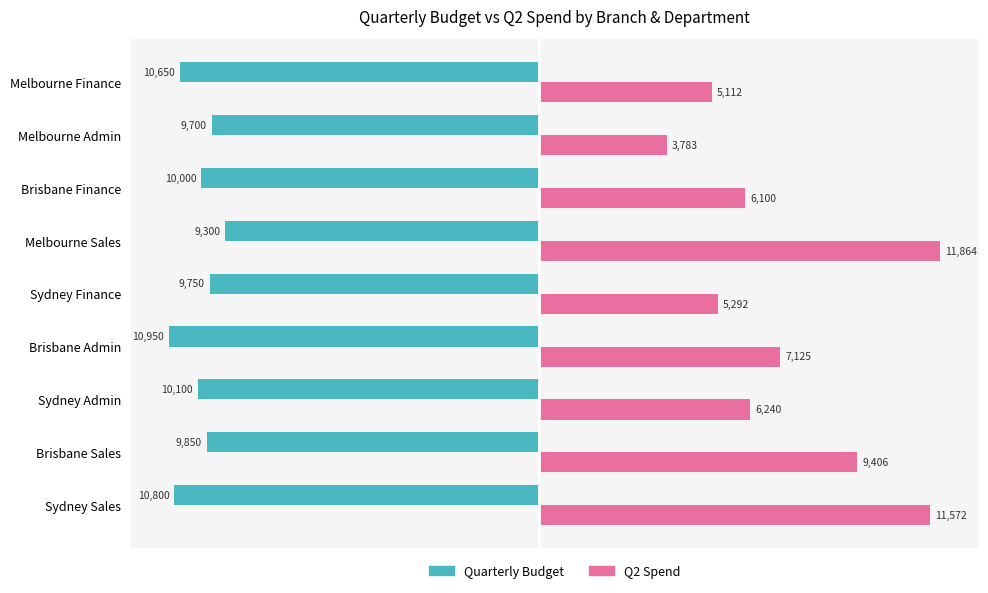

Which series changed the most between Sydney Sales and Brisbane Finance?

Q2 Spend